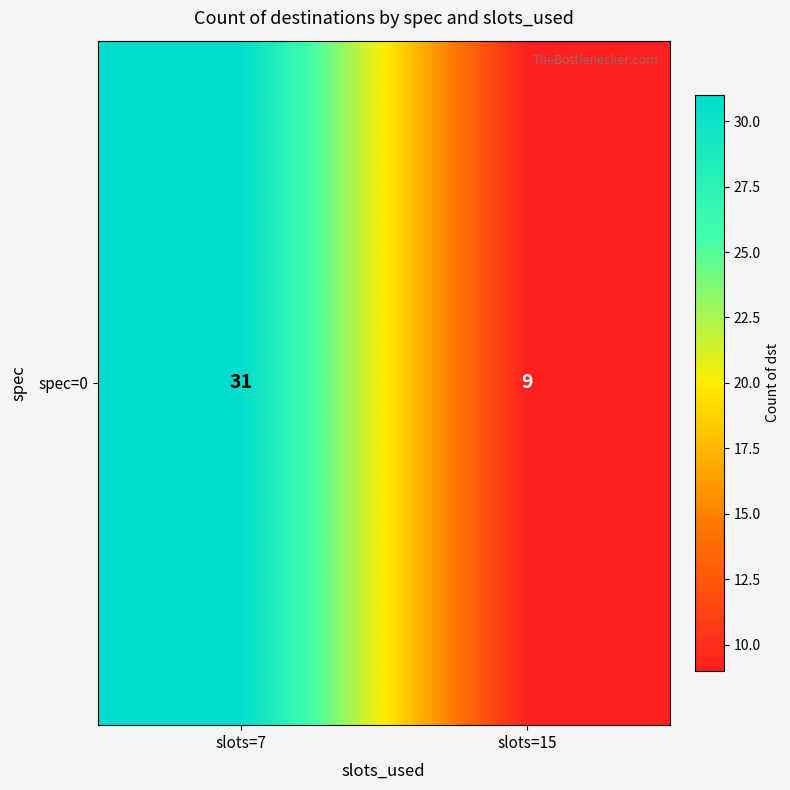

True or false: the data shows 44 at slots=7.

False